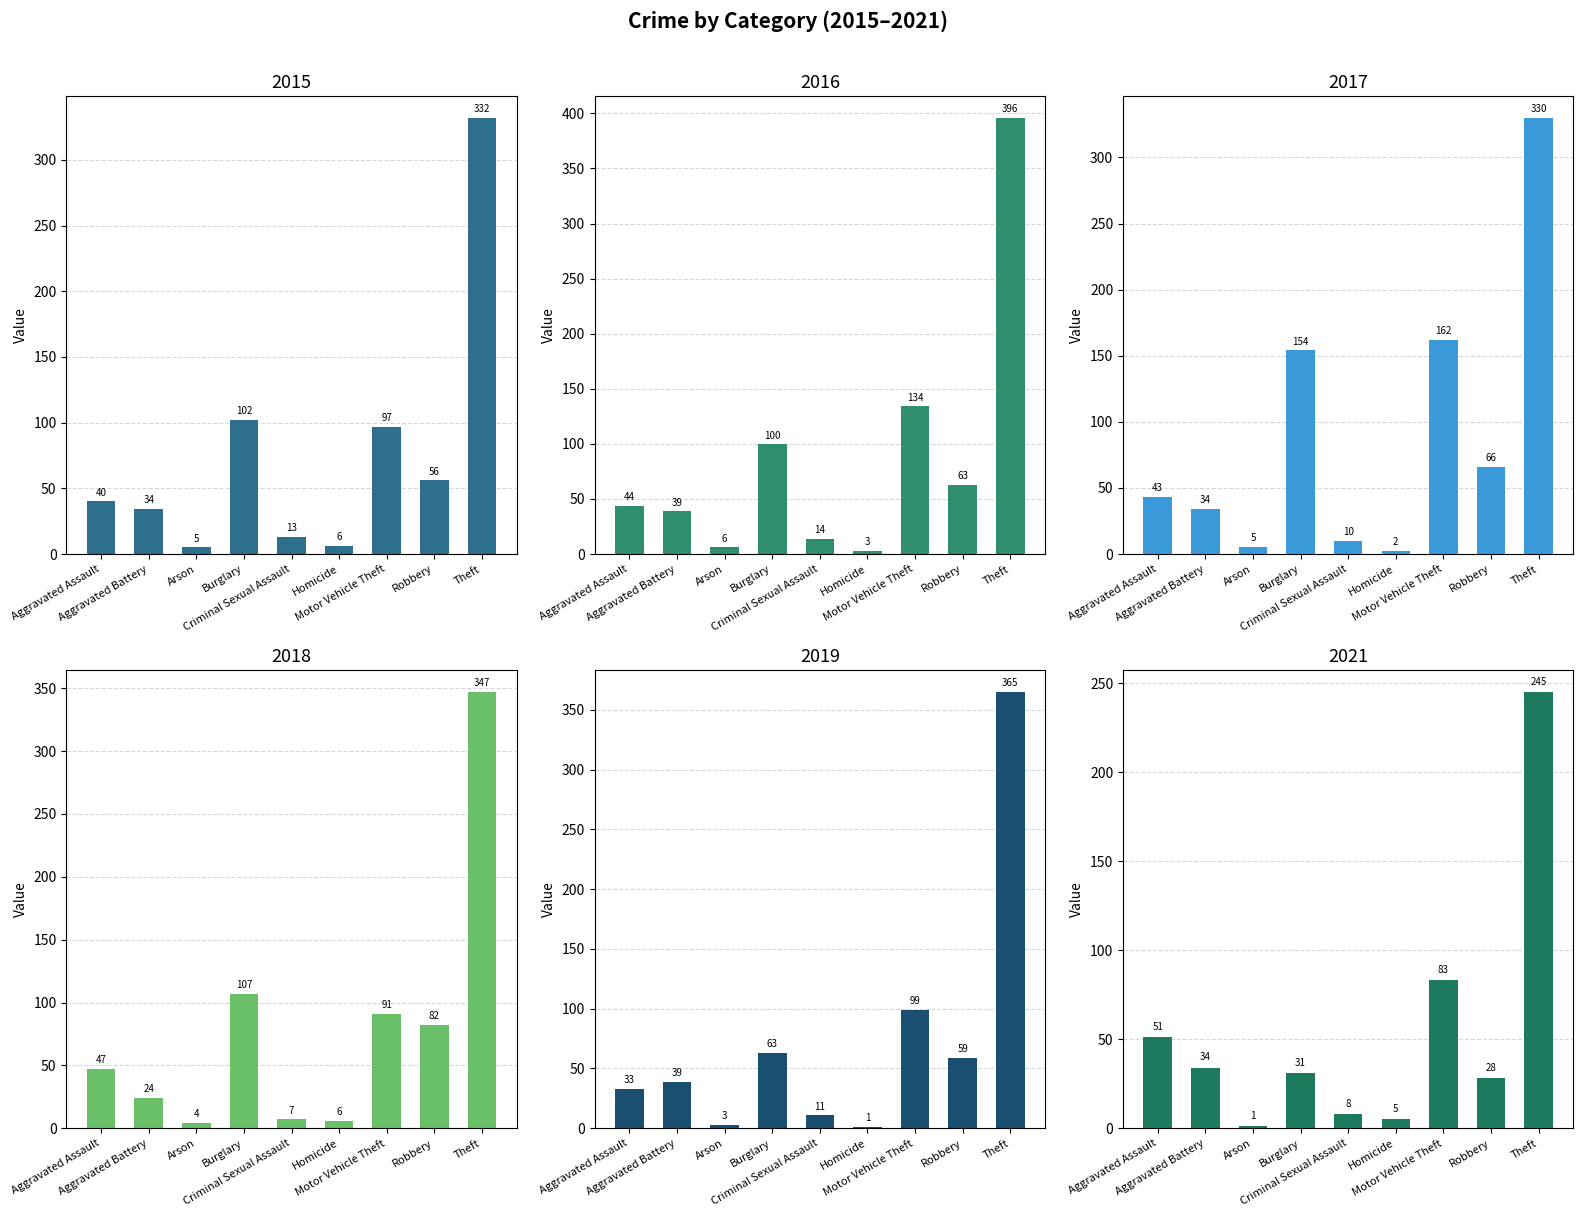

Is it true that 2021 equals 34 at Aggravated Battery?

True